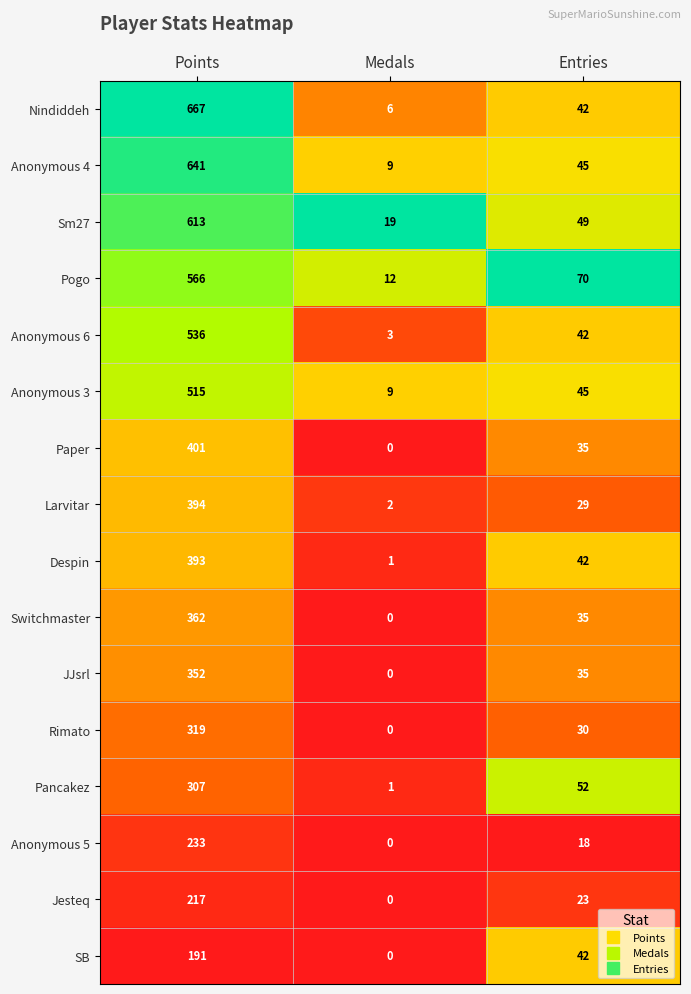

The value of Anonymous 4 at Entries is 79. True or false?

False